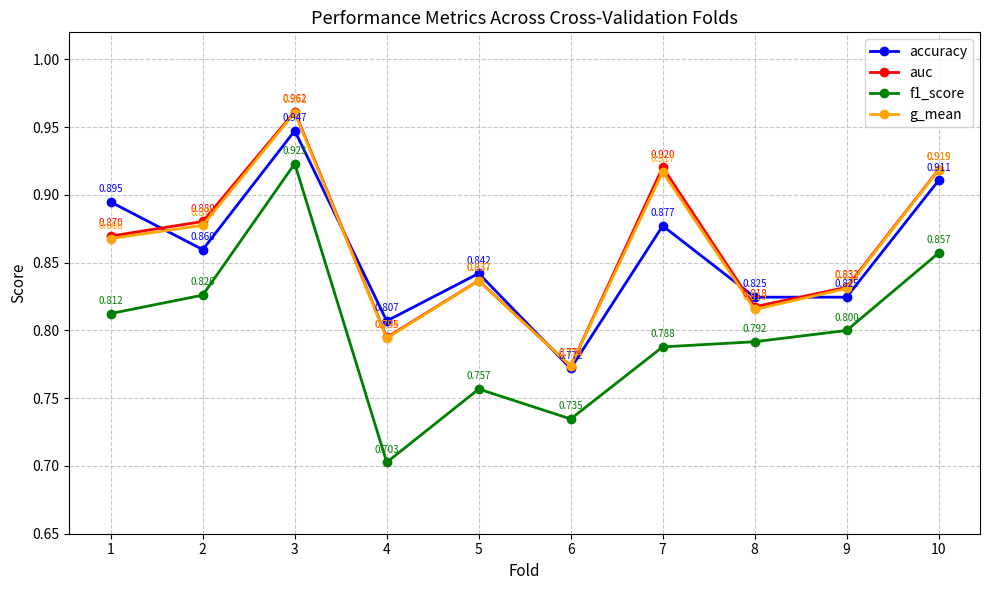

True or false: auc has more than 0 points higher than both neighbors.

True